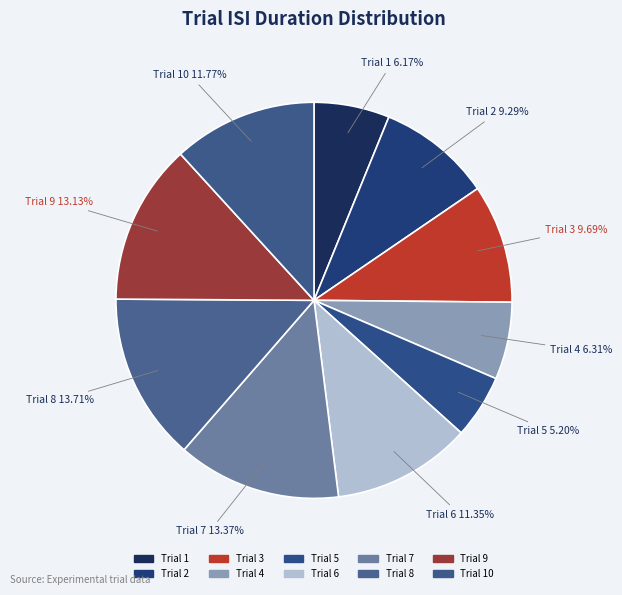

How many segments does this pie chart have?

10